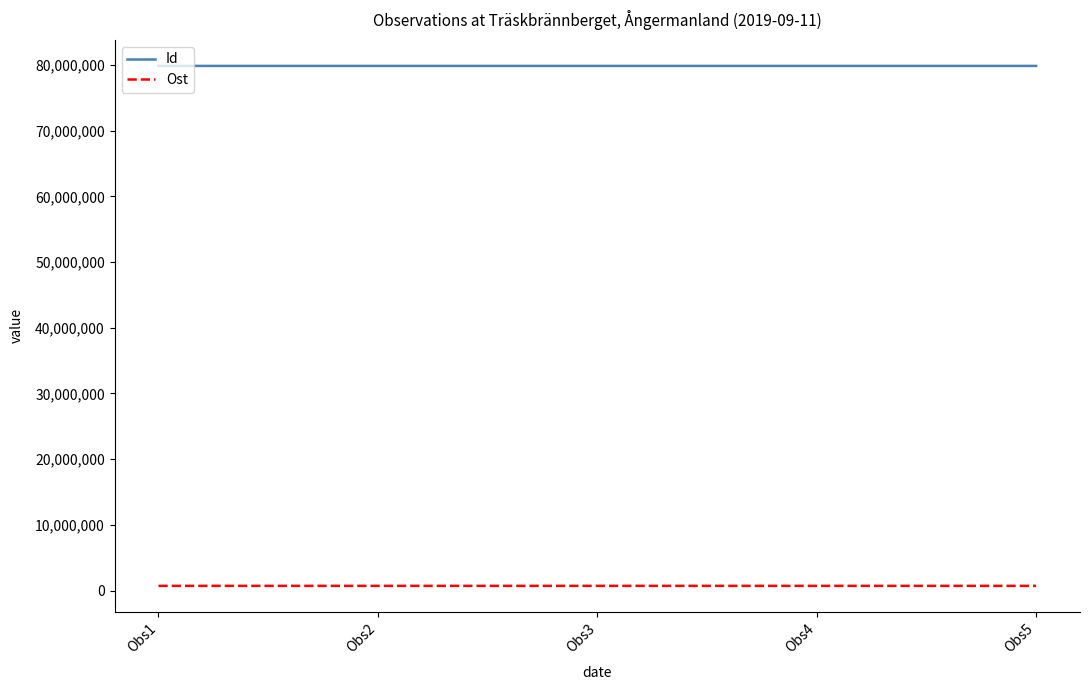

What is the sum of the Id values at Obs2 and Obs4?

159733438.0